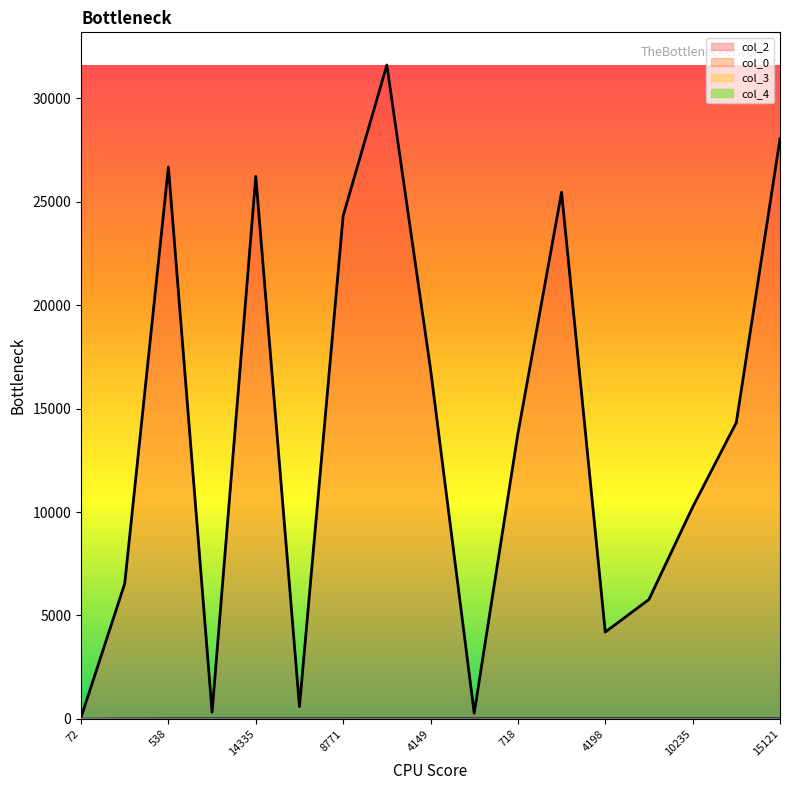

What is the label of the 16th point from the right?

6540